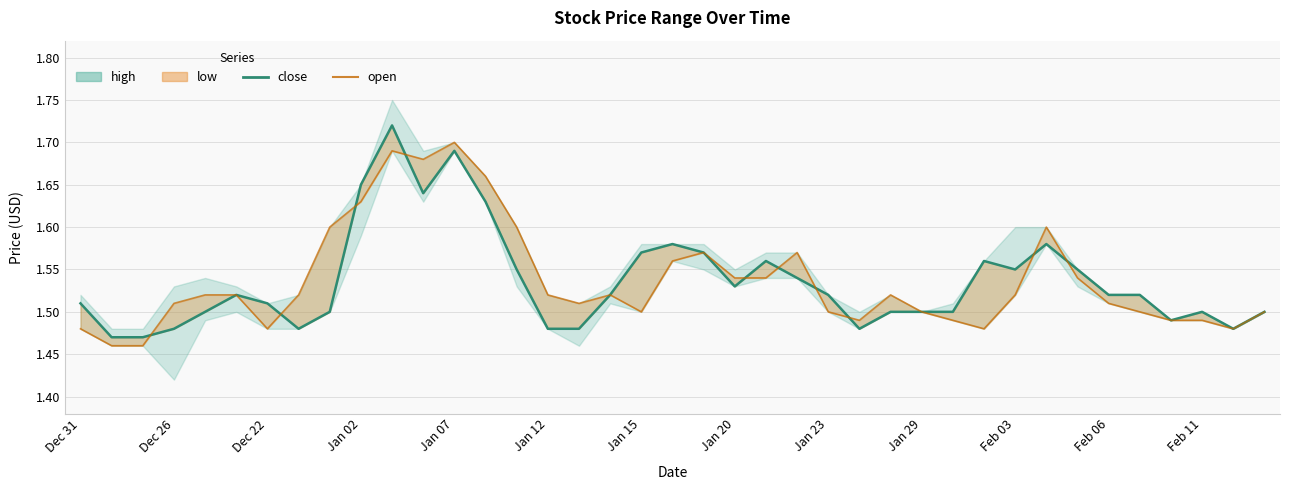

After their last crossing, which series has the higher values: close or open?

close